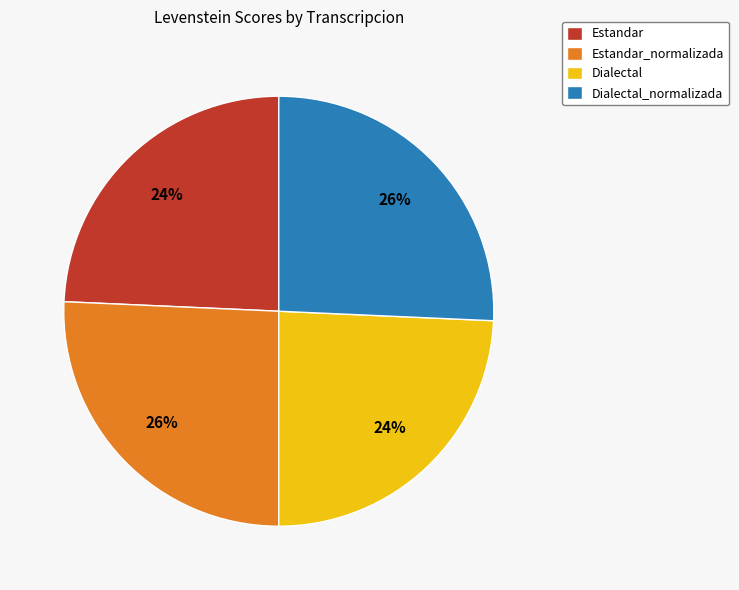

Count the number of slices in the pie.

4